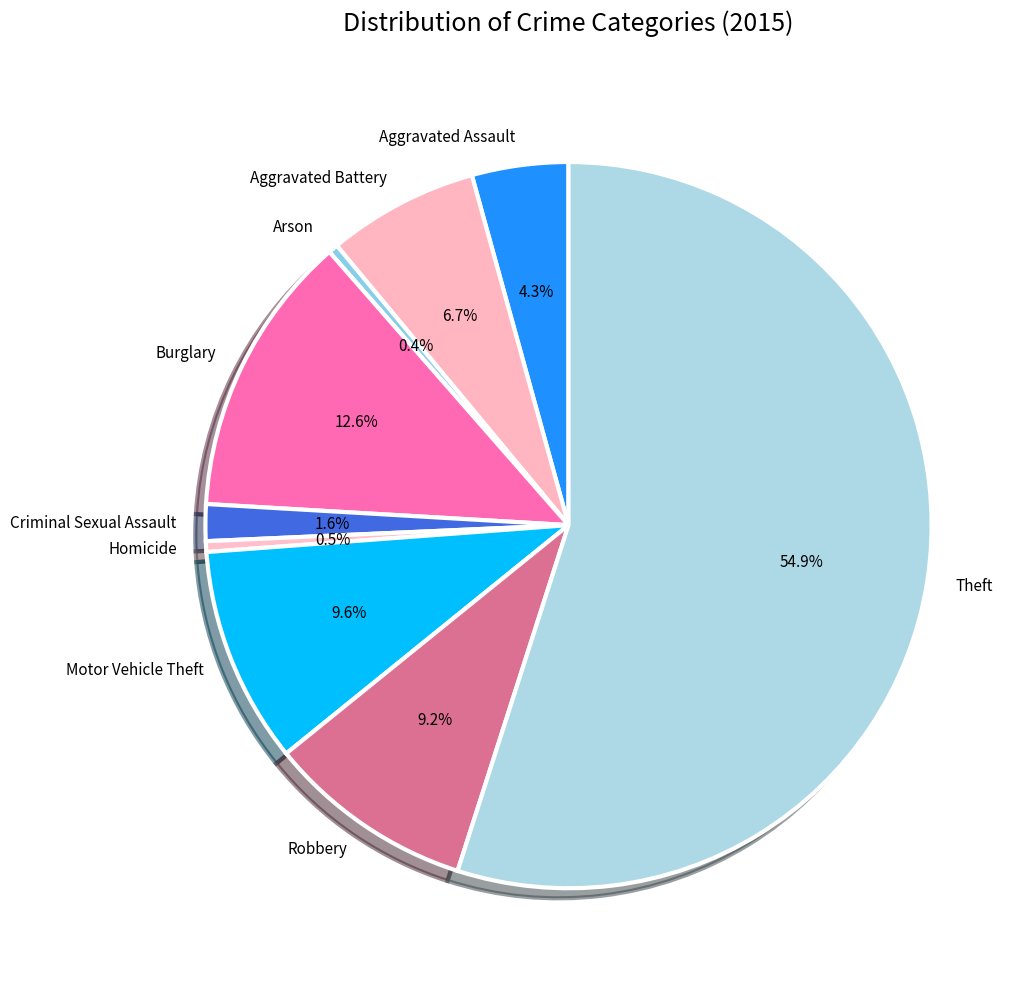

To the nearest percent, what portion does Burglary represent?

13%